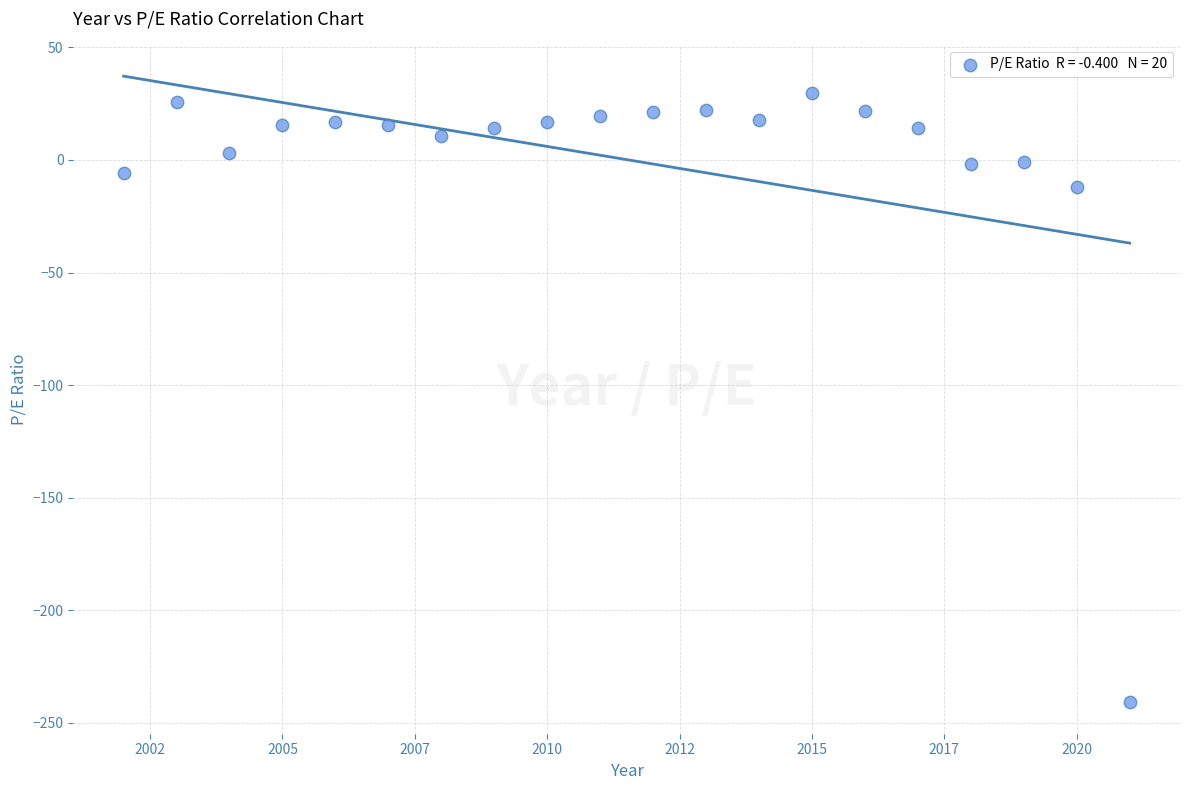

What Y value in the scatter plot is closest to -105?

-11.8